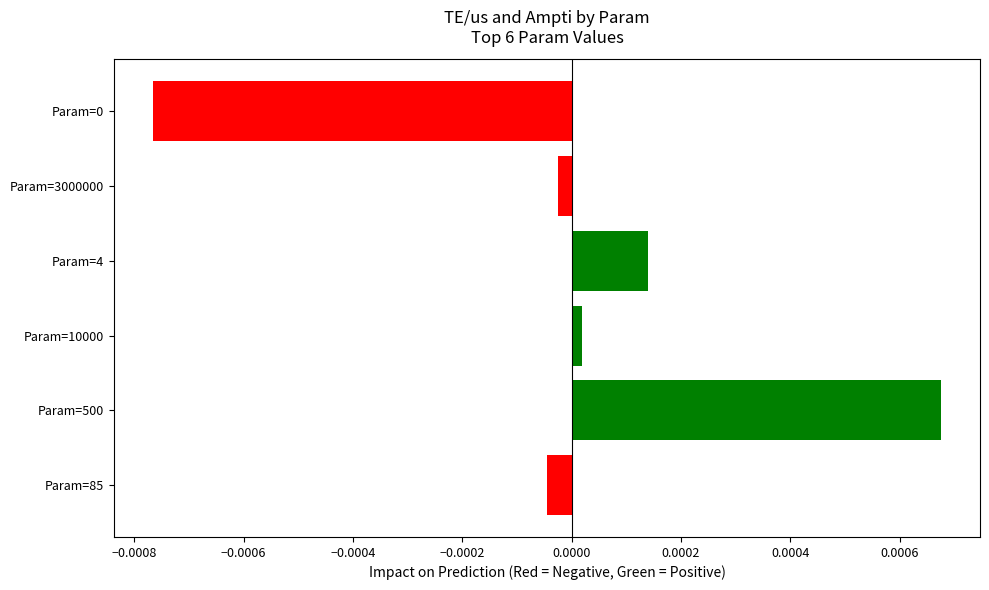

How many negative values are there?

3